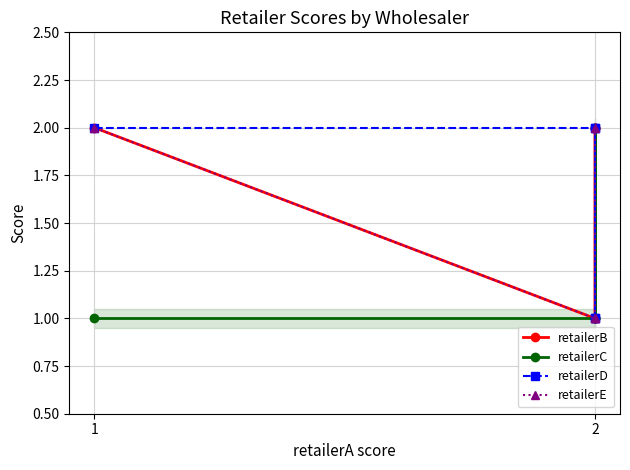

True or false: retailerD has more than 1 interior local peaks.

False